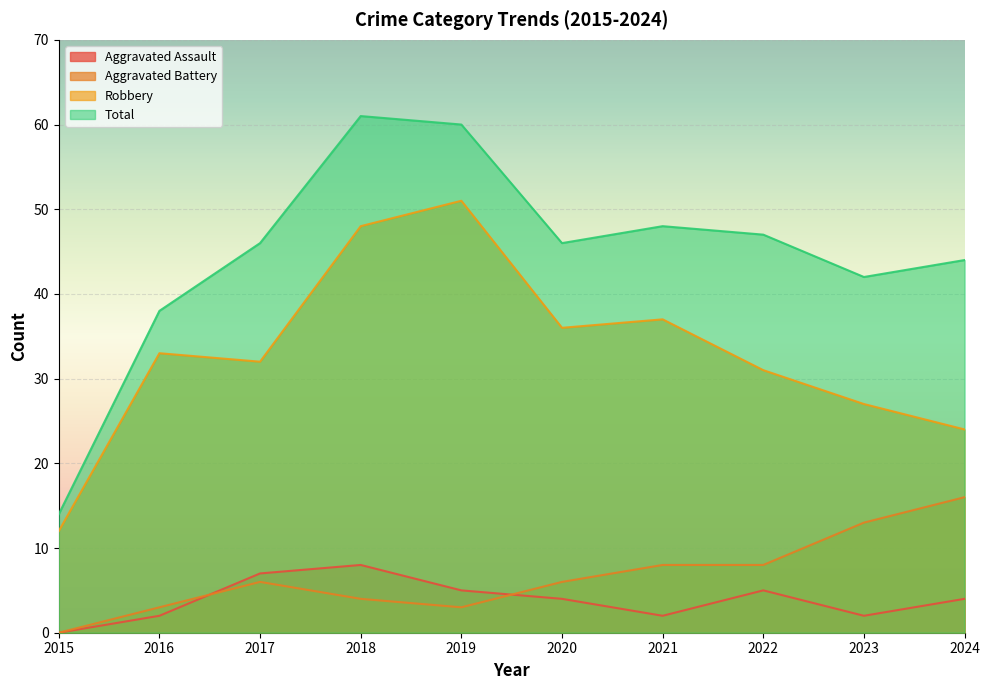

Which series has the largest total across all categories?

Total